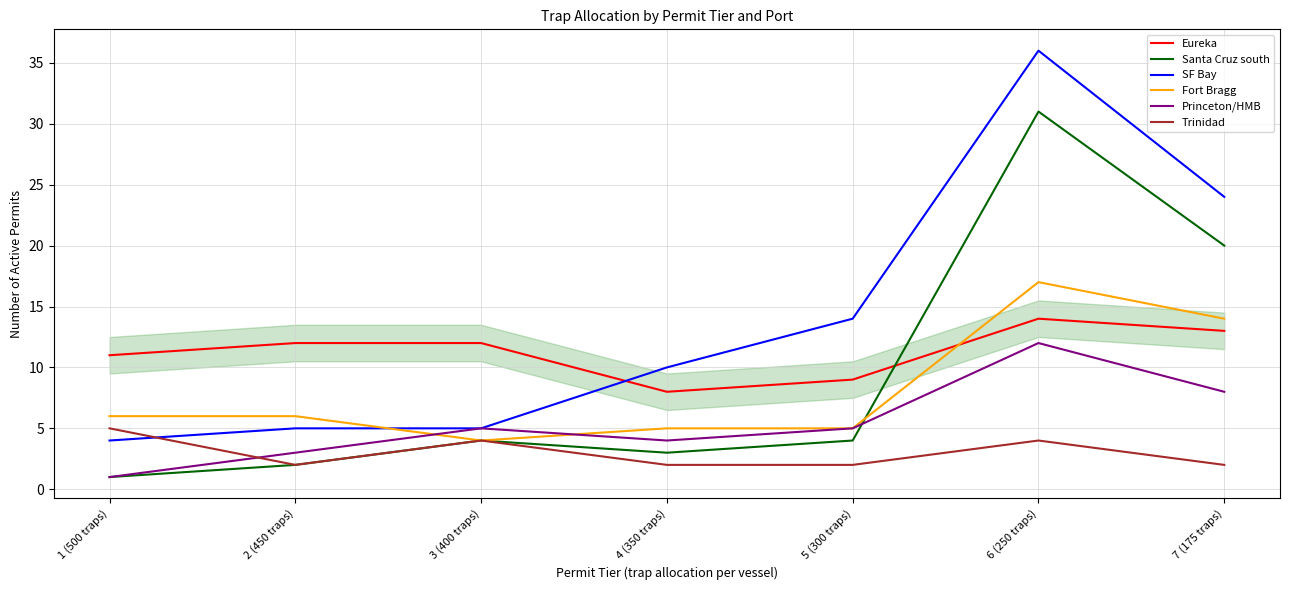

True or false: SF Bay and Eureka cross at least once.

True